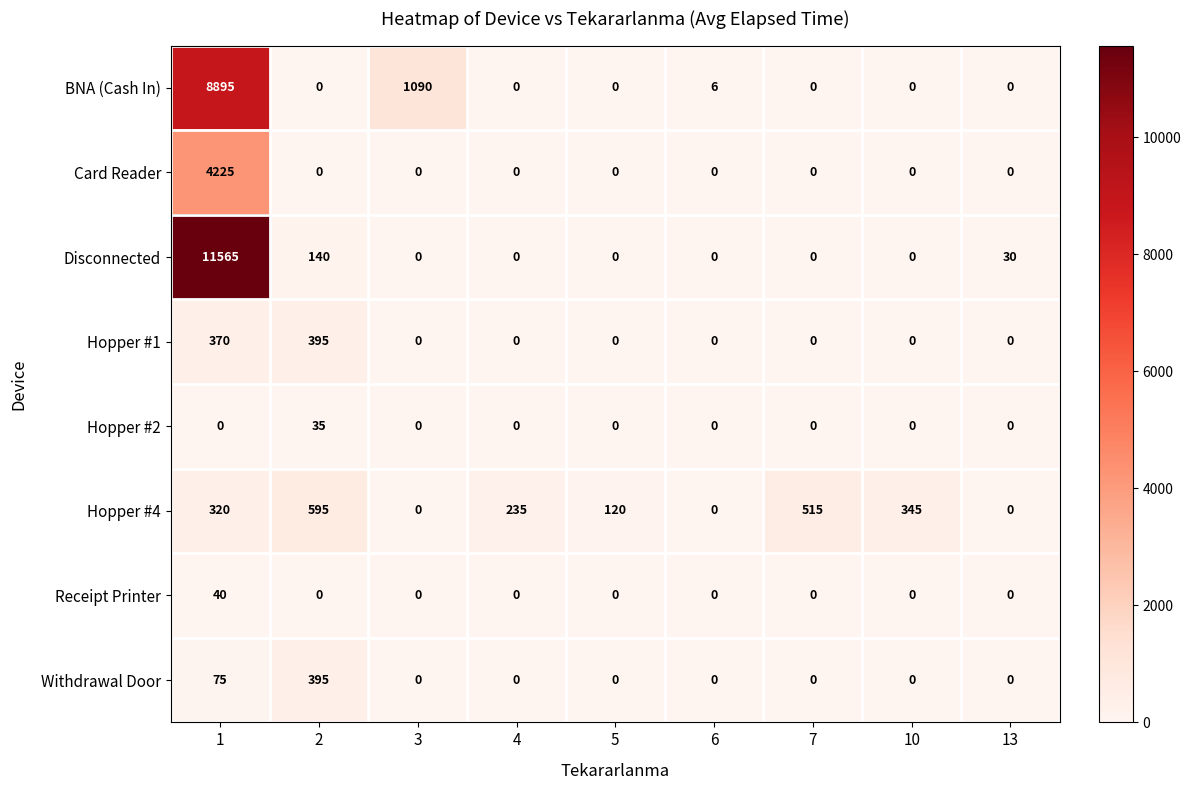

Is it true that Hopper #4 equals -315 at 6?

False